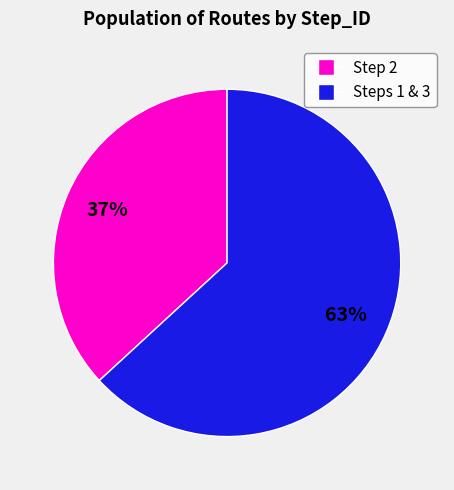

Is there any slice that represents more than half of the pie?

Yes